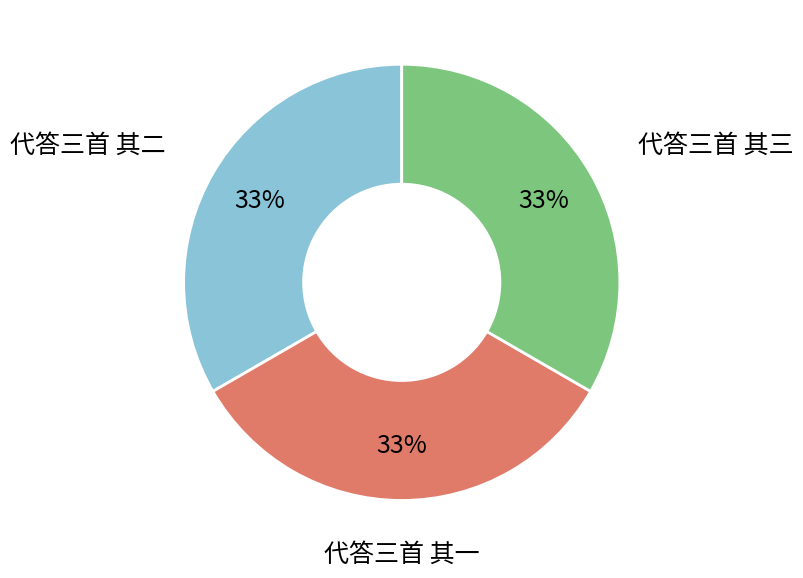

Count the number of slices in the pie.

3